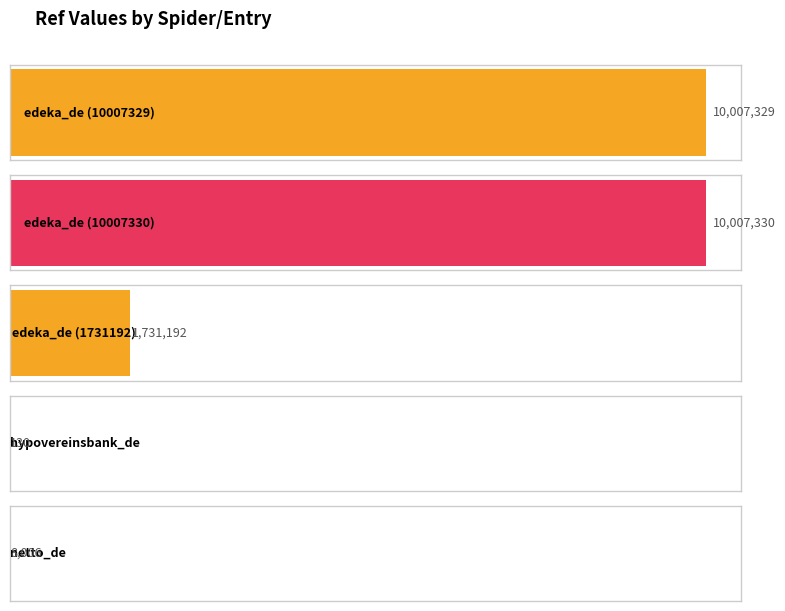

How many data points are less than 1731192?

2